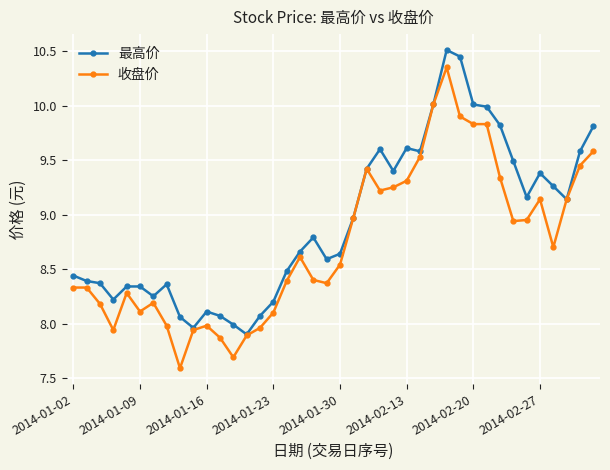

What is the value of the 最高价 point at the 34th from the left?

9.5